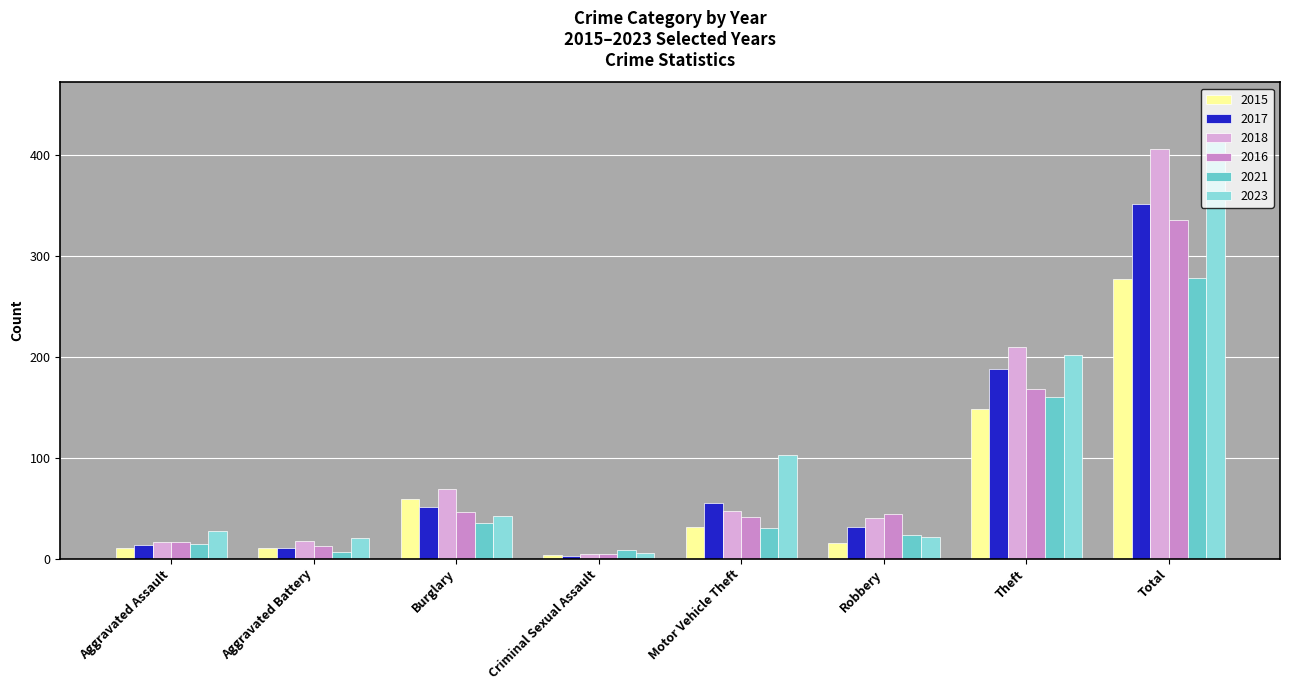

Count the number of categories in the chart.

8